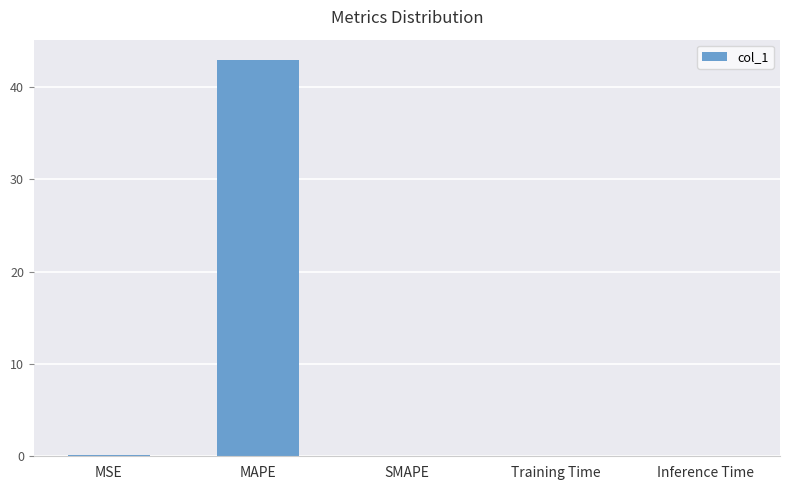

The value at SMAPE is 0.0. True or false?

True